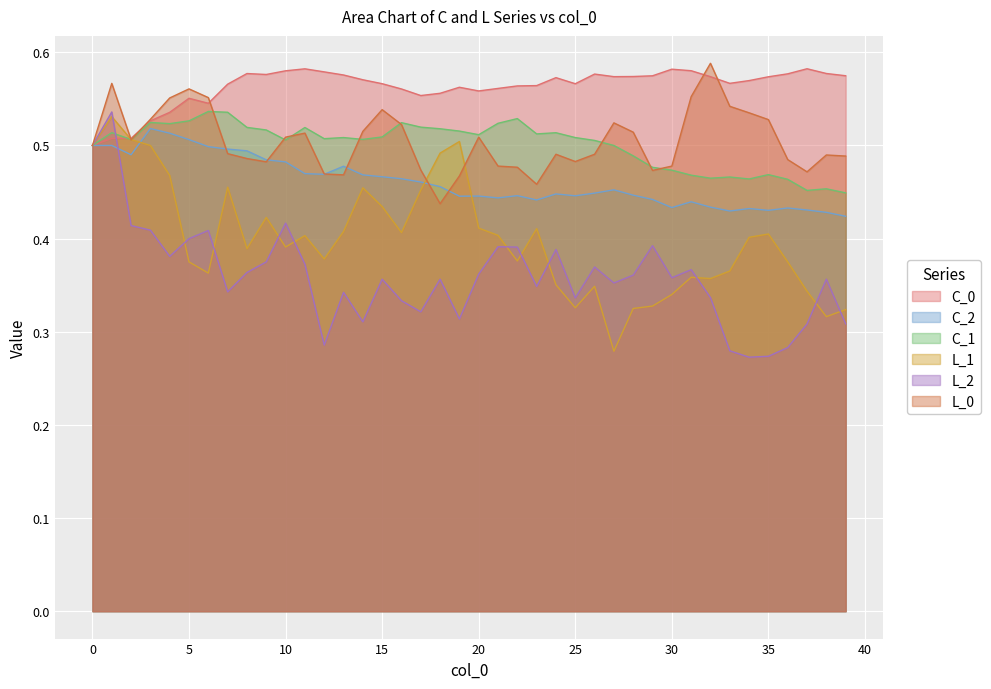

What is the spread (max minus min) of values at 27?

0.3